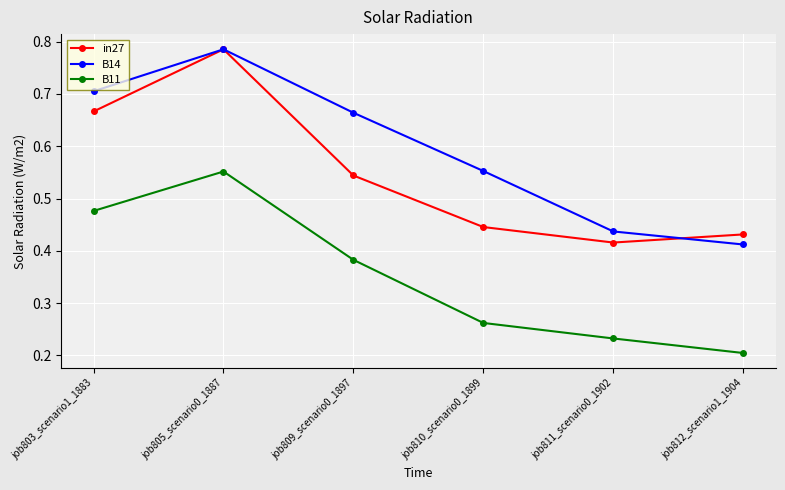

The B11 series shows 0.1 at job811_scenario0_1902. True or false?

False